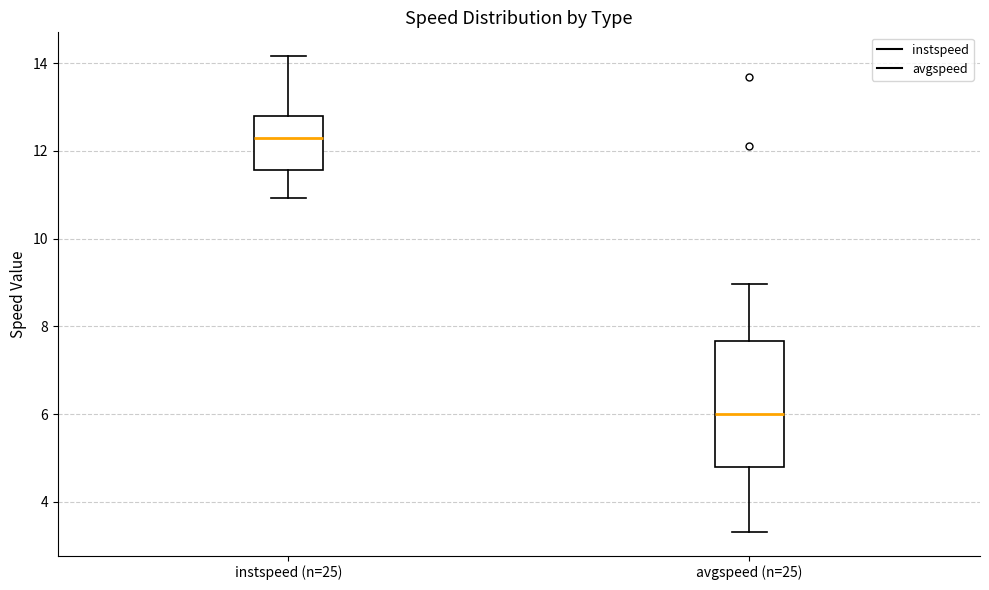

Where does the lower whisker of the box for instspeed (n=25) end on the y-axis? The values are not printed on the chart, so give them approximately, as read against the axis.

11.0